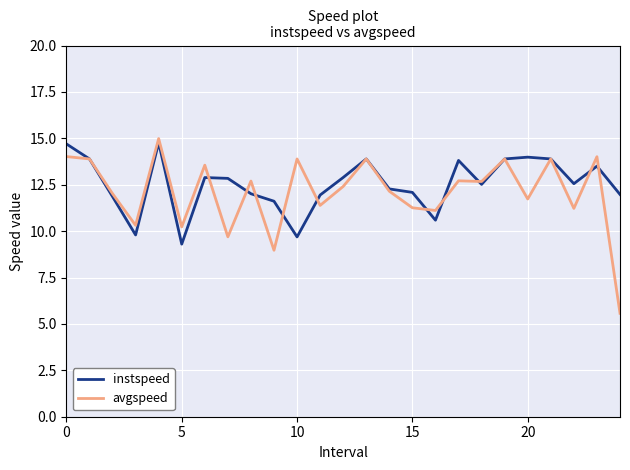

What is the average value of the avgspeed series?

12.1